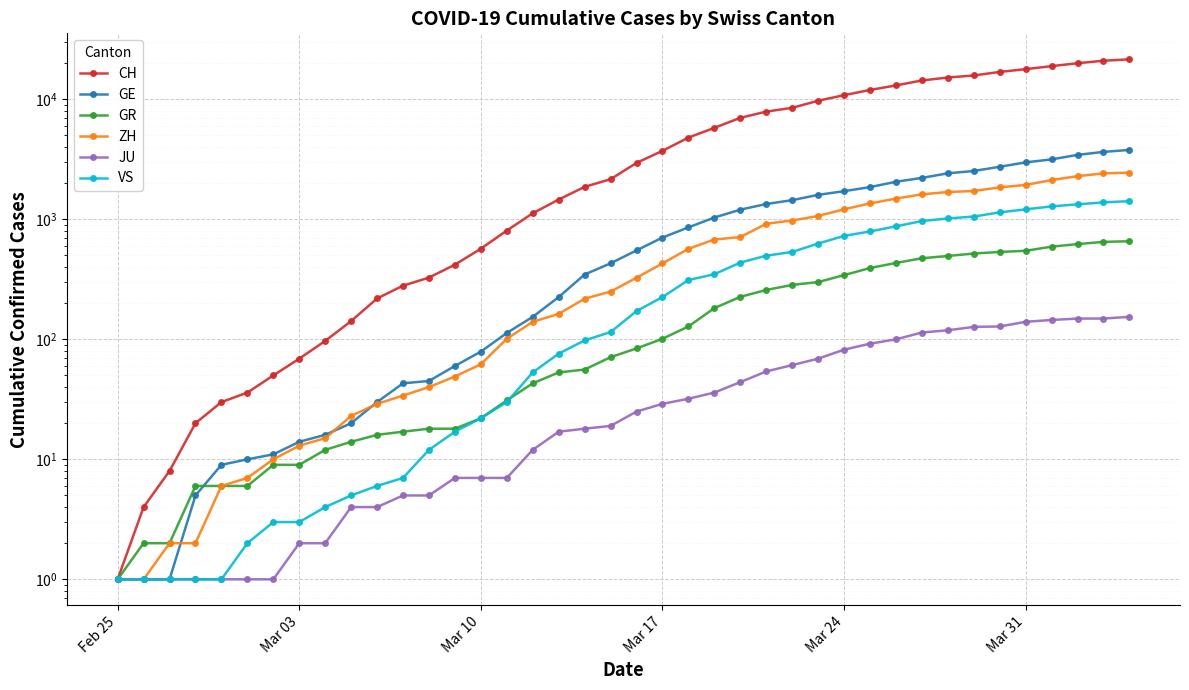

How many lines are shown in the chart?

6